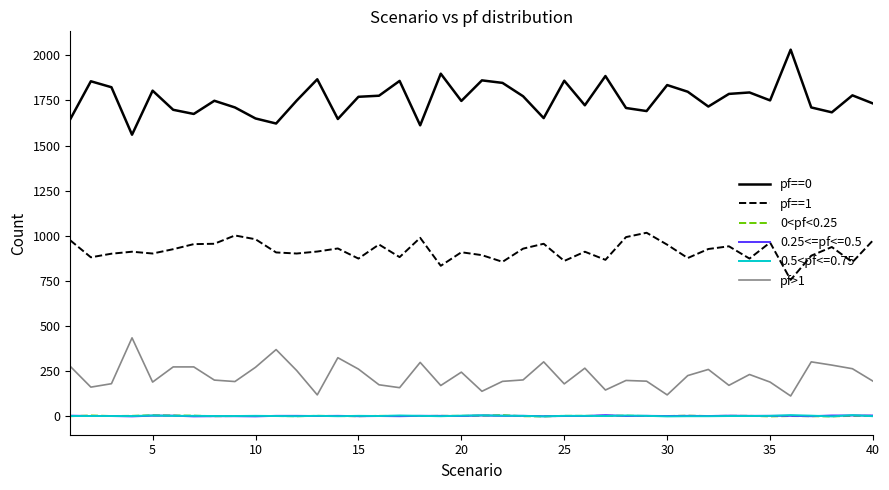

True or false: pf==1 and 0<pf<0.25 cross at least once.

False